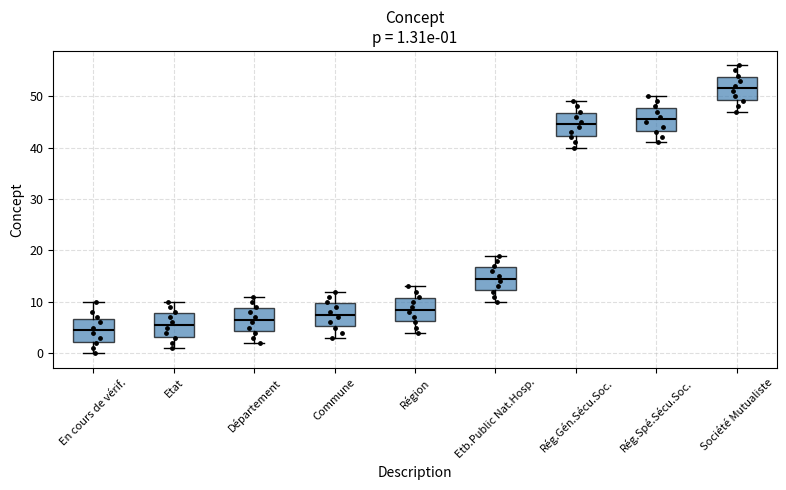

Which box's median line is the highest?

Société Mutualiste